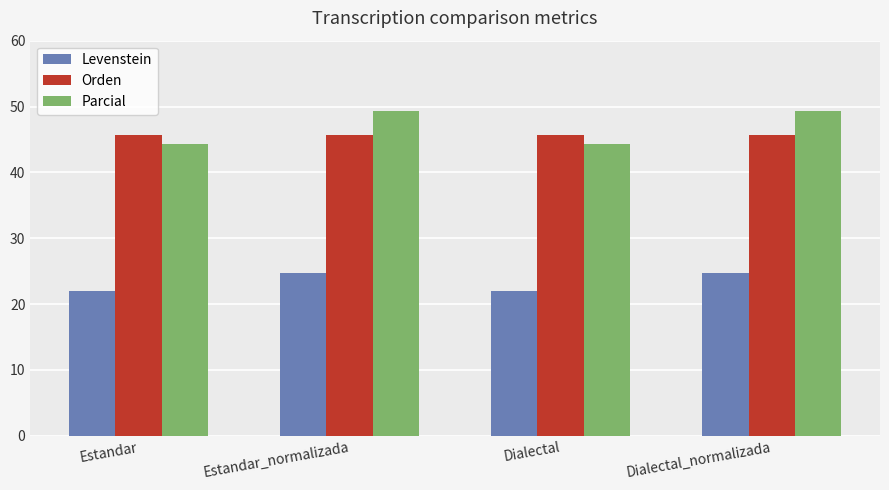

Which series changed the most between Estandar_normalizada and Dialectal?

Parcial